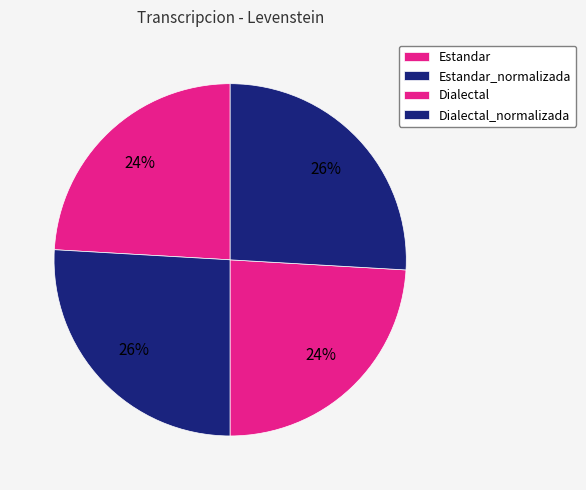

Combined, what portion of the pie is Dialectal and Estandar?

48.2%